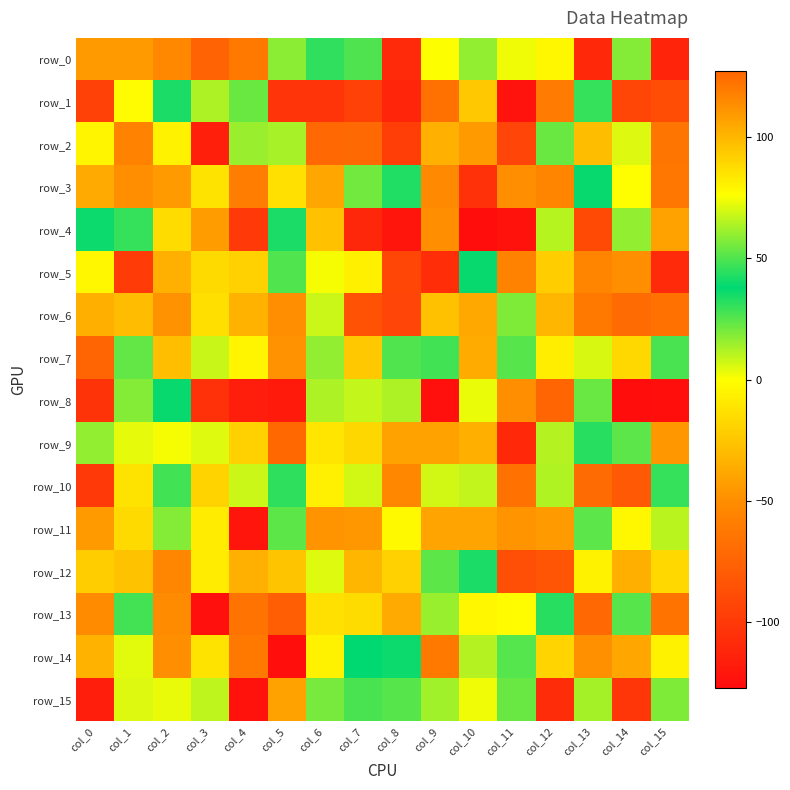

What is the highest value of the row_9 series?

126